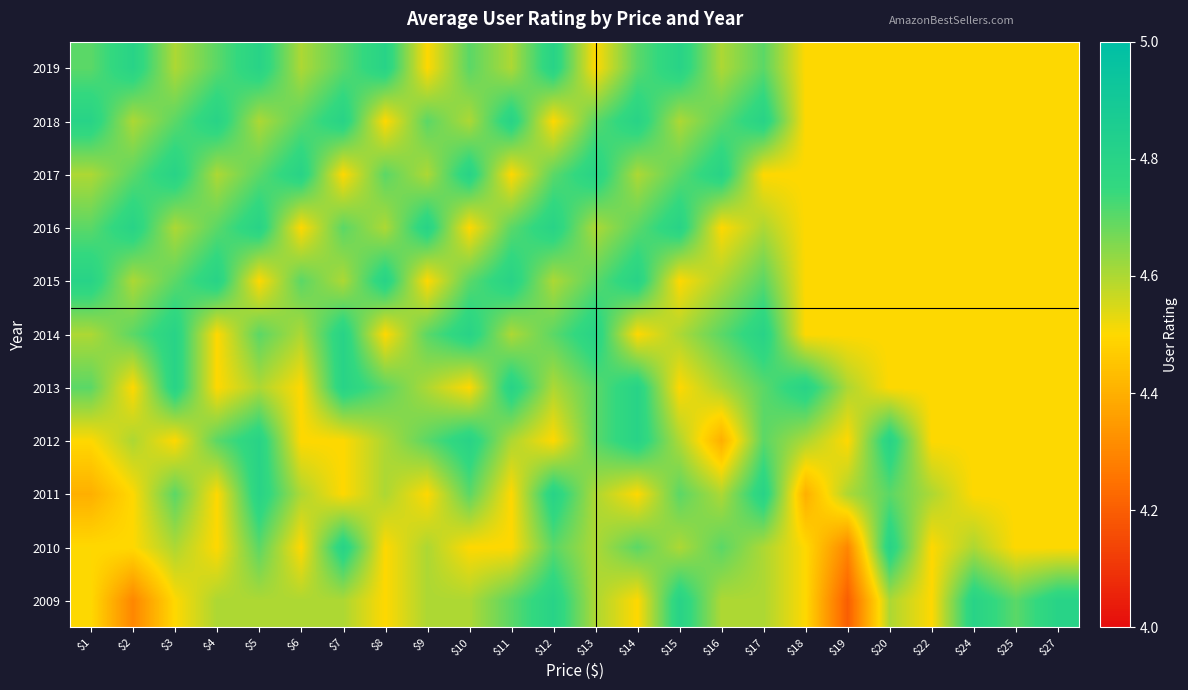

Reading left to right, transcribe all the data shown in this chart.

2009: $1=4.5	$2=4.3	$3=4.5	$4=4.6	$5=4.6	$6=4.6	$7=4.6	$8=4.5	$9=4.6	$10=4.6	$11=4.7	$12=4.8	$13=4.6	$14=4.5	$15=4.8	$16=4.6	$17=4.6	$18=4.5	$19=4.2	$20=4.6	$22=4.5	$24=4.8	$25=4.7	$27=4.8
2010: $1=4.5	$2=4.5	$3=4.6	$4=4.5	$5=4.7	$6=4.5	$7=4.8	$8=4.5	$9=4.6	$10=4.5	$11=4.5	$12=4.7	$13=4.6	$14=4.7	$15=4.6	$16=4.7	$17=4.6	$18=4.5	$19=4.3	$20=4.8	$22=4.5	$24=4.6	$25=4.5	$27=4.5
2011: $1=4.4	$2=4.5	$3=4.7	$4=4.5	$5=4.8	$6=4.6	$7=4.5	$8=4.6	$9=4.5	$10=4.7	$11=4.5	$12=4.8	$13=4.6	$14=4.5	$15=4.7	$16=4.6	$17=4.8	$18=4.4	$19=4.6	$20=4.7	$22=4.6	$24=4.5	$25=4.5	$27=4.5
2012: $1=4.5	$2=4.6	$3=4.5	$4=4.7	$5=4.8	$6=4.5	$7=4.5	$8=4.6	$9=4.7	$10=4.8	$11=4.6	$12=4.5	$13=4.7	$14=4.8	$15=4.6	$16=4.4	$17=4.7	$18=4.6	$19=4.5	$20=4.8	$22=4.5	$24=4.5	$25=4.5	$27=4.5
2013: $1=4.7	$2=4.5	$3=4.8	$4=4.5	$5=4.6	$6=4.5	$7=4.8	$8=4.7	$9=4.6	$10=4.5	$11=4.8	$12=4.6	$13=4.7	$14=4.8	$15=4.5	$16=4.6	$17=4.7	$18=4.8	$19=4.6	$20=4.5	$22=4.5	$24=4.5	$25=4.5	$27=4.5
2014: $1=4.6	$2=4.7	$3=4.8	$4=4.5	$5=4.7	$6=4.6	$7=4.8	$8=4.5	$9=4.7	$10=4.8	$11=4.6	$12=4.7	$13=4.8	$14=4.5	$15=4.6	$16=4.7	$17=4.8	$18=4.5	$19=4.5	$20=4.5	$22=4.5	$24=4.5	$25=4.5	$27=4.5
2015: $1=4.8	$2=4.6	$3=4.7	$4=4.8	$5=4.5	$6=4.7	$7=4.6	$8=4.8	$9=4.5	$10=4.7	$11=4.8	$12=4.6	$13=4.7	$14=4.8	$15=4.5	$16=4.6	$17=4.7	$18=4.5	$19=4.5	$20=4.5	$22=4.5	$24=4.5	$25=4.5	$27=4.5
2016: $1=4.7	$2=4.8	$3=4.6	$4=4.7	$5=4.8	$6=4.5	$7=4.7	$8=4.6	$9=4.8	$10=4.5	$11=4.7	$12=4.8	$13=4.6	$14=4.7	$15=4.8	$16=4.5	$17=4.6	$18=4.5	$19=4.5	$20=4.5	$22=4.5	$24=4.5	$25=4.5	$27=4.5
2017: $1=4.6	$2=4.7	$3=4.8	$4=4.6	$5=4.7	$6=4.8	$7=4.5	$8=4.7	$9=4.6	$10=4.8	$11=4.5	$12=4.7	$13=4.8	$14=4.6	$15=4.7	$16=4.8	$17=4.5	$18=4.5	$19=4.5	$20=4.5	$22=4.5	$24=4.5	$25=4.5	$27=4.5
2018: $1=4.8	$2=4.6	$3=4.7	$4=4.8	$5=4.6	$6=4.7	$7=4.8	$8=4.5	$9=4.7	$10=4.6	$11=4.8	$12=4.5	$13=4.7	$14=4.8	$15=4.6	$16=4.7	$17=4.8	$18=4.5	$19=4.5	$20=4.5	$22=4.5	$24=4.5	$25=4.5	$27=4.5
2019: $1=4.7	$2=4.8	$3=4.6	$4=4.7	$5=4.8	$6=4.6	$7=4.7	$8=4.8	$9=4.5	$10=4.7	$11=4.6	$12=4.8	$13=4.5	$14=4.7	$15=4.8	$16=4.6	$17=4.7	$18=4.5	$19=4.5	$20=4.5	$22=4.5	$24=4.5	$25=4.5	$27=4.5